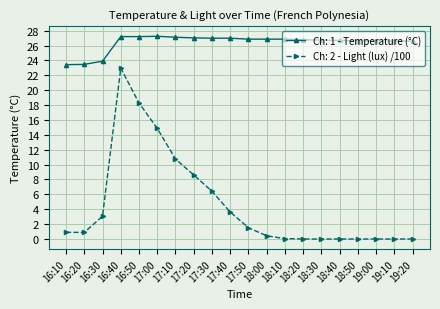

Between 16:10 and 16:40, which series saw the biggest shift?

Ch: 2 - Light (lux) /100